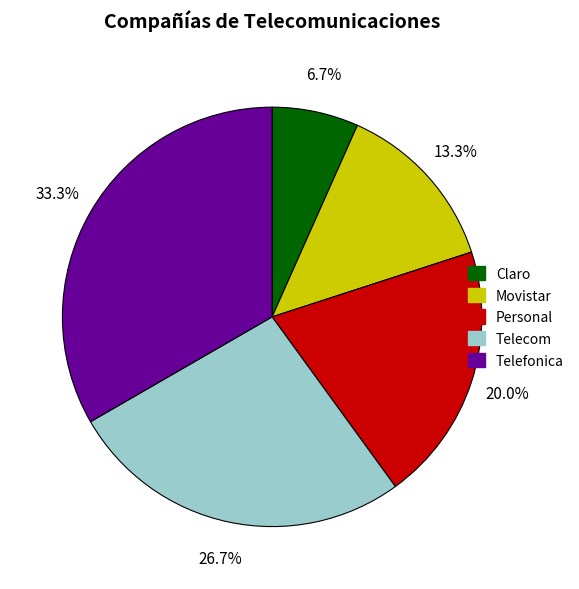

What percentage is NOT represented by Telefonica?

66.7%